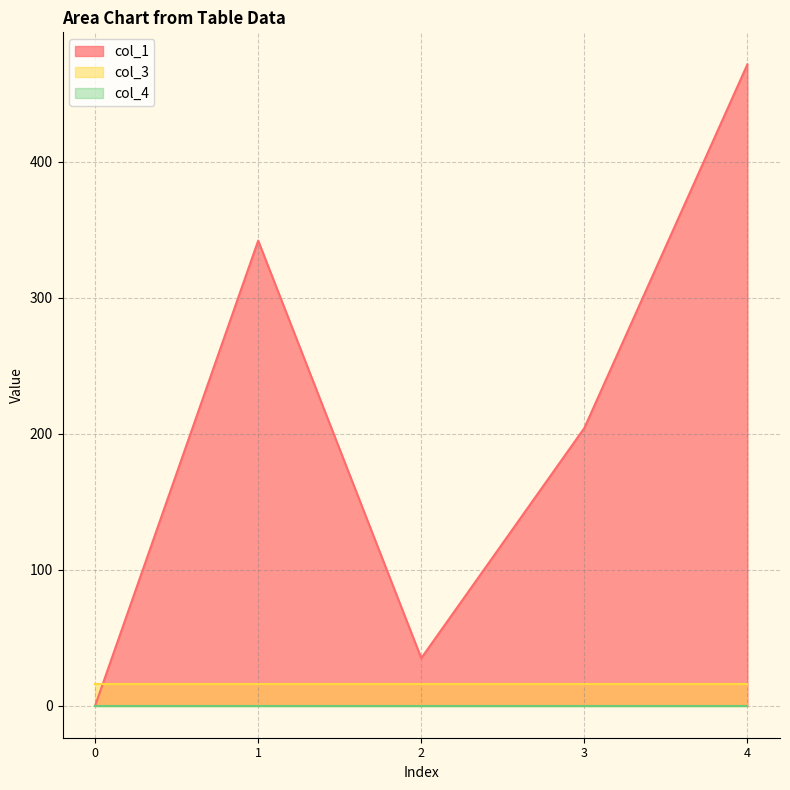

What is the total value across all series at 1?

358.1